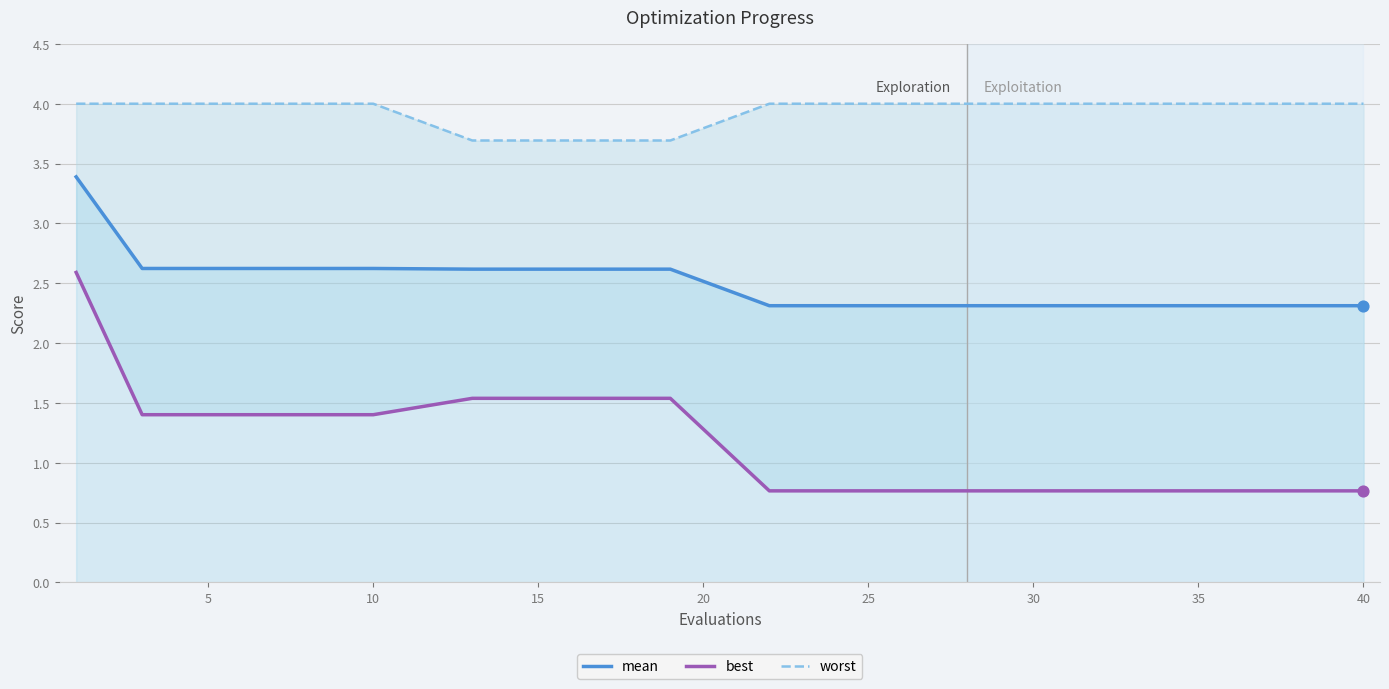

What is the total value across all series at 10?

8.0